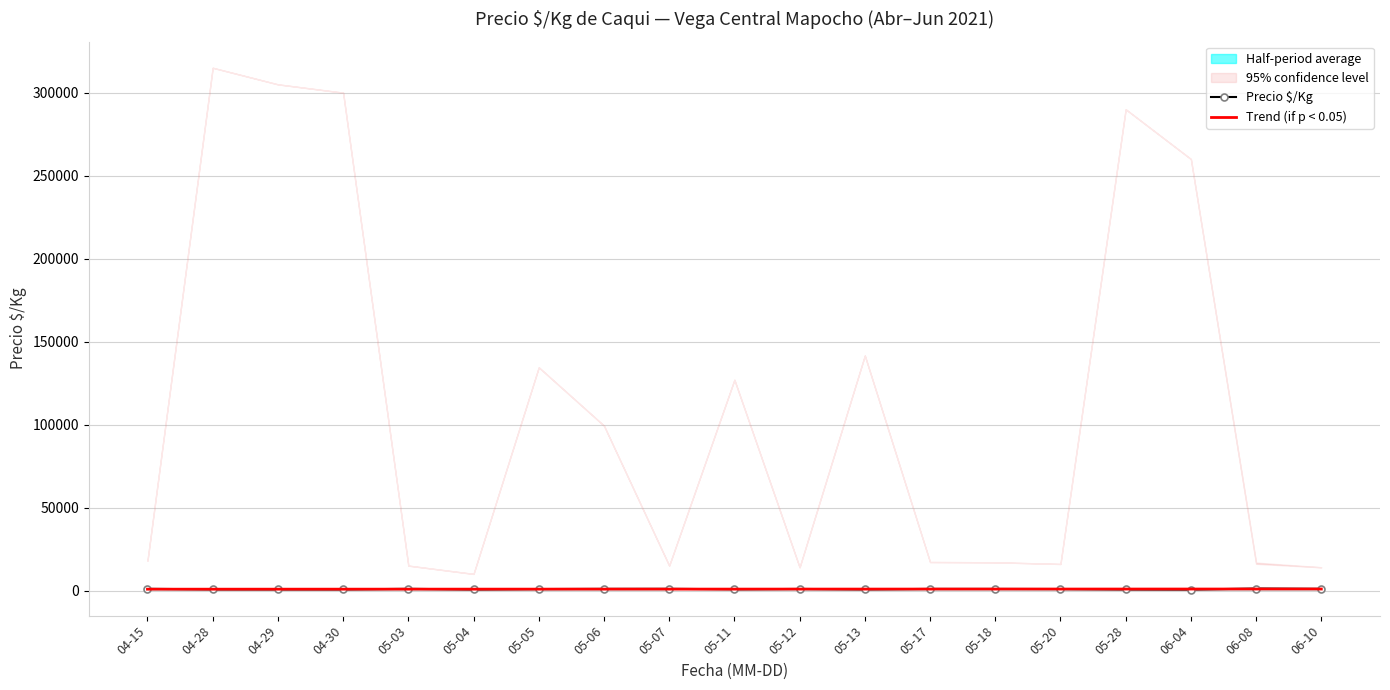

Which label corresponds to the smallest value in the chart?

06-04